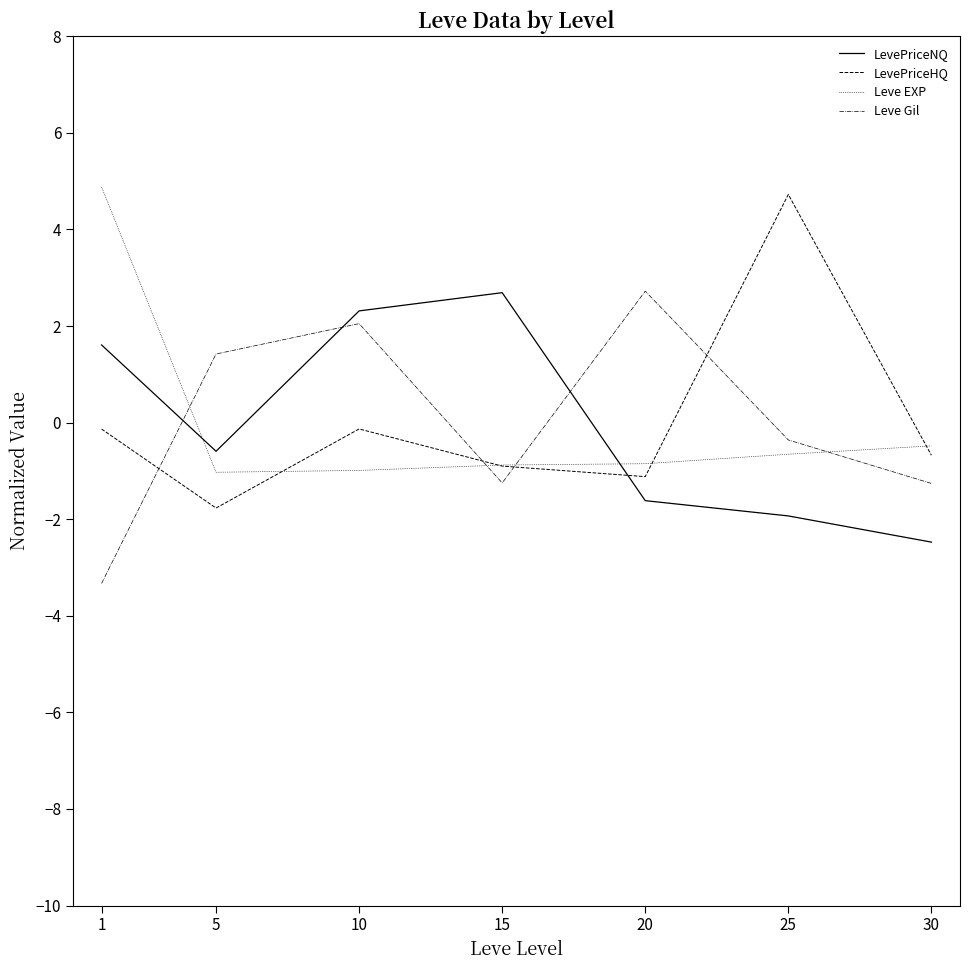

Which series changed the most between 1 and 30?

Leve EXP